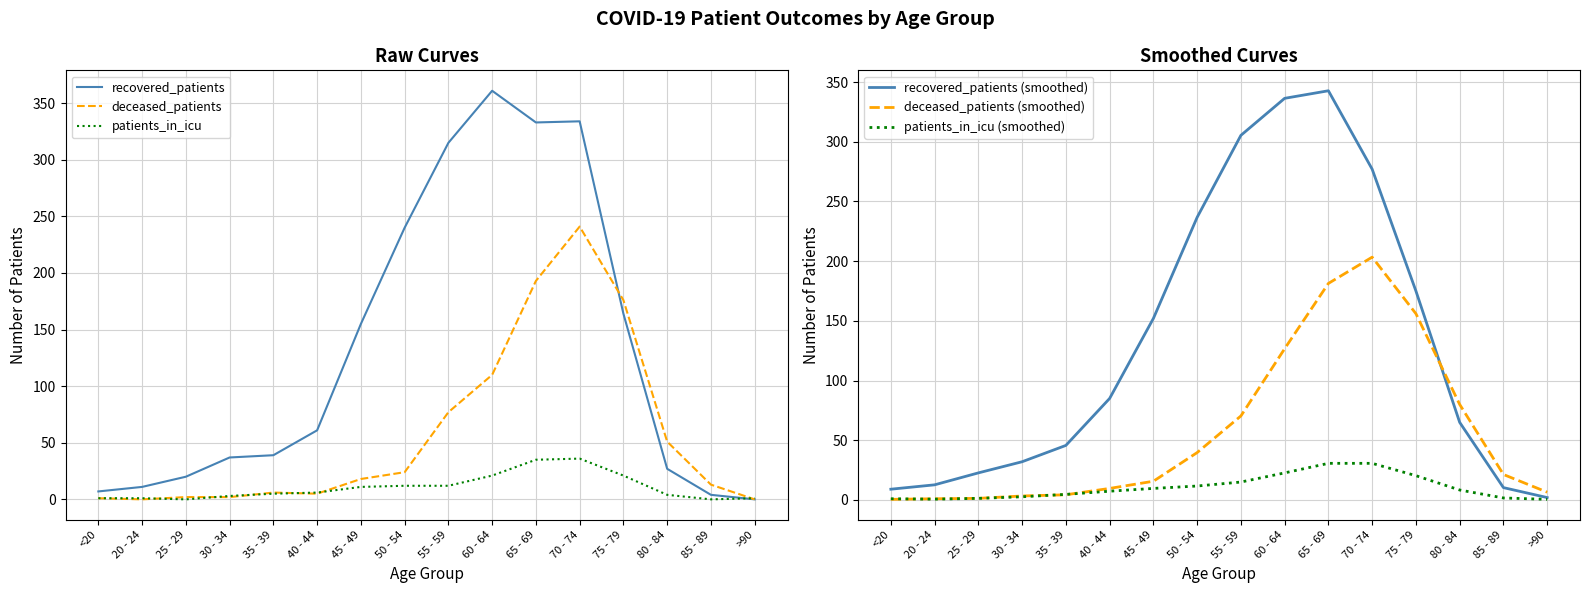

Reading right to left, what are all the values shown in this chart?

recovered_patients: 0.0	4.0	27.0	164.0	334.0	333.0	361.0	315.0	240.0	155.0	61.0	39.0	37.0	20.0	11.0	7.0
deceased_patients: 0.0	13.0	51.0	176.0	241.0	193.0	110.0	77.0	24.0	18.0	5.0	6.0	2.0	2.0	0.0	1.0
patients_in_icu: 1.0	0.0	4.0	21.0	36.0	35.0	21.0	12.0	12.0	11.0	6.0	5.0	3.0	0.0	1.0	1.0
recovered_patients (smoothed): 2.0	10.3	65.0	175.0	277.0	342.7	336.3	305.3	236.7	152.0	85.0	45.7	32.0	22.7	12.7	9.0
deceased_patients (smoothed): 6.5	21.3	80.0	156.0	203.3	181.3	126.7	70.3	39.7	15.7	9.7	4.3	3.3	1.3	1.0	0.5
patients_in_icu (smoothed): 0.5	1.7	8.3	20.3	30.7	30.7	22.7	15.0	11.7	9.7	7.3	4.7	2.7	1.3	0.7	1.0